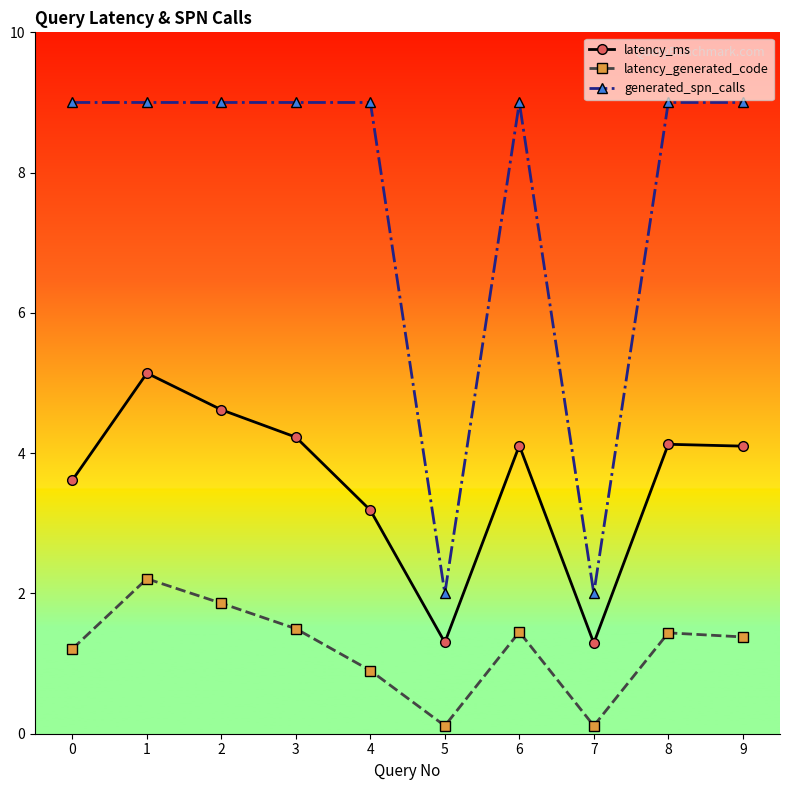

What is the value of the latency_ms point at the 6th from the left?

1.3